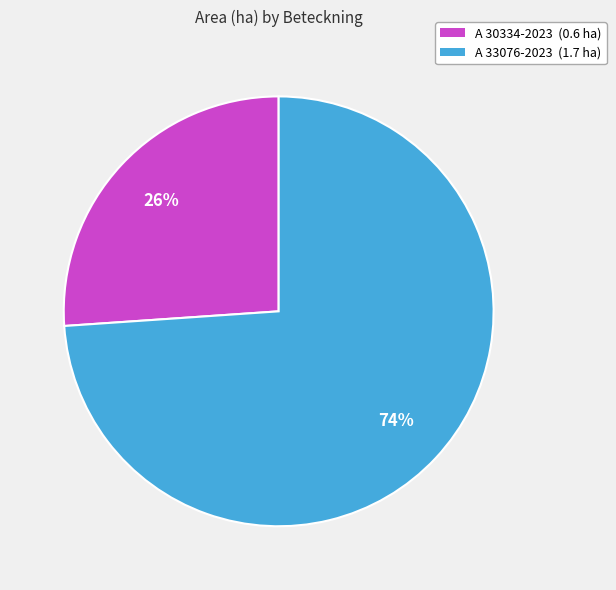

What is the ratio of the value at A 30334-2023 to the value at A 33076-2023?

0.4